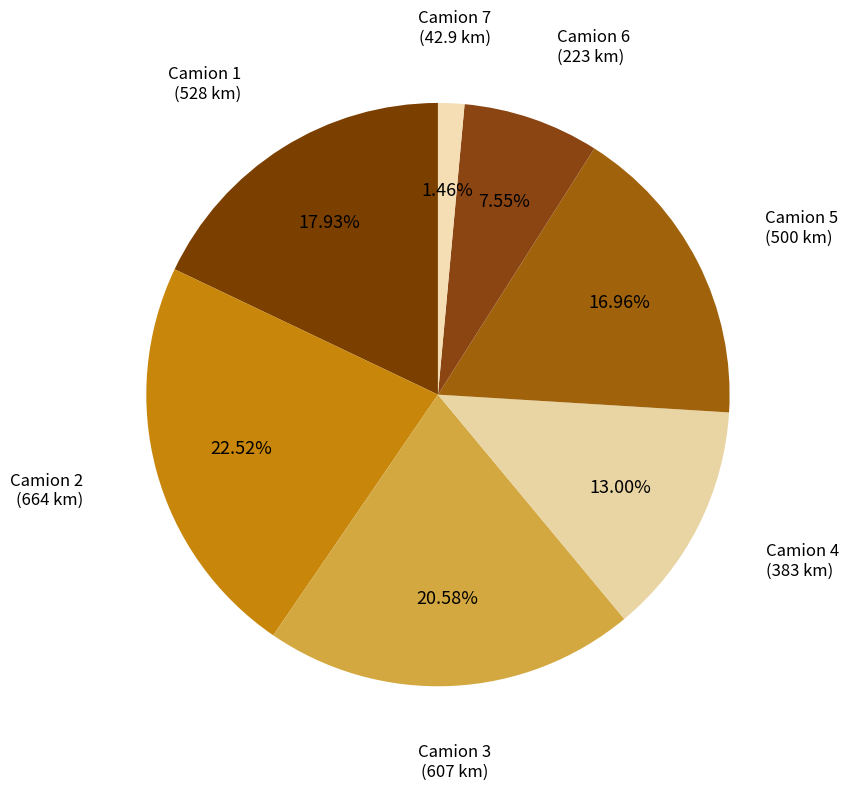

To the nearest percent, what is the difference between the largest and smallest slice percentages?

21%